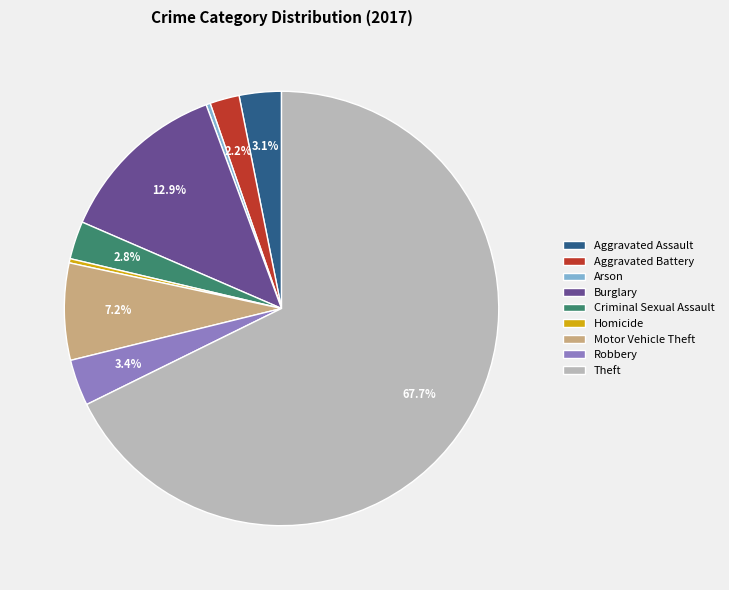

What percentage is NOT represented by Motor Vehicle Theft?

92.8%